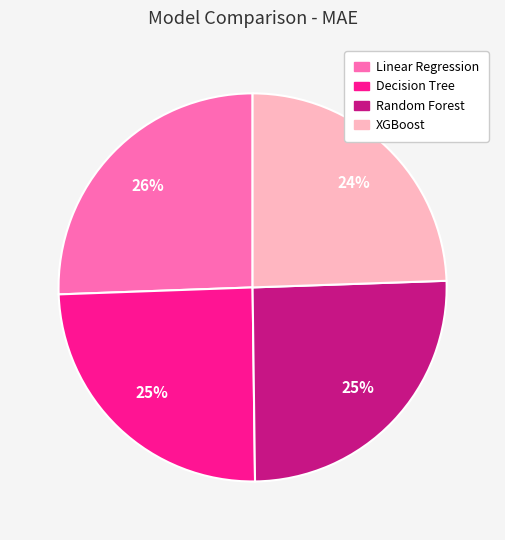

Between XGBoost and Linear Regression, which is larger?

Linear Regression